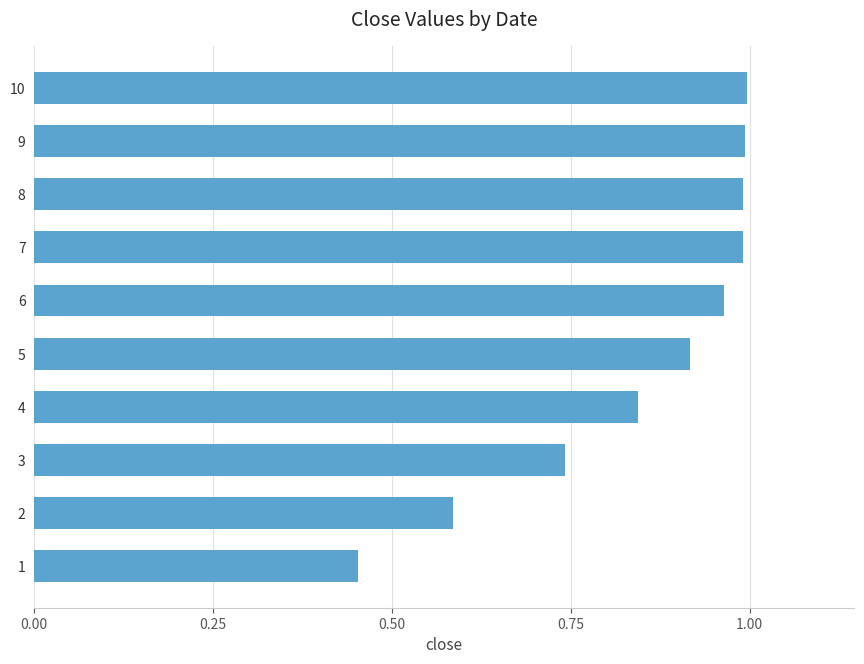

What is the change in value from 1 to 5?

+0.5